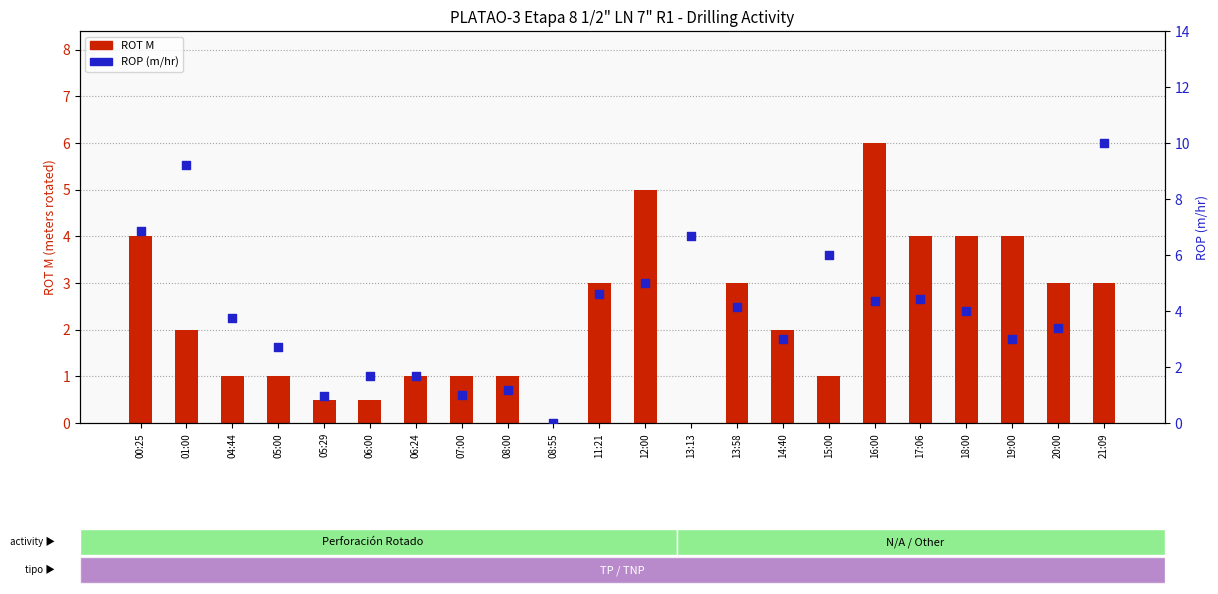

Which series has the largest total across all categories?

ROP